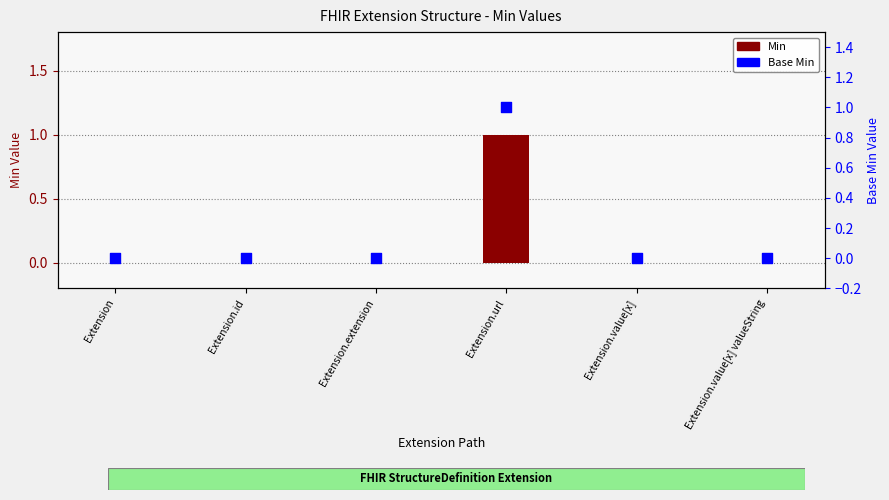

Which series has the largest Y range (max minus min)?

Min